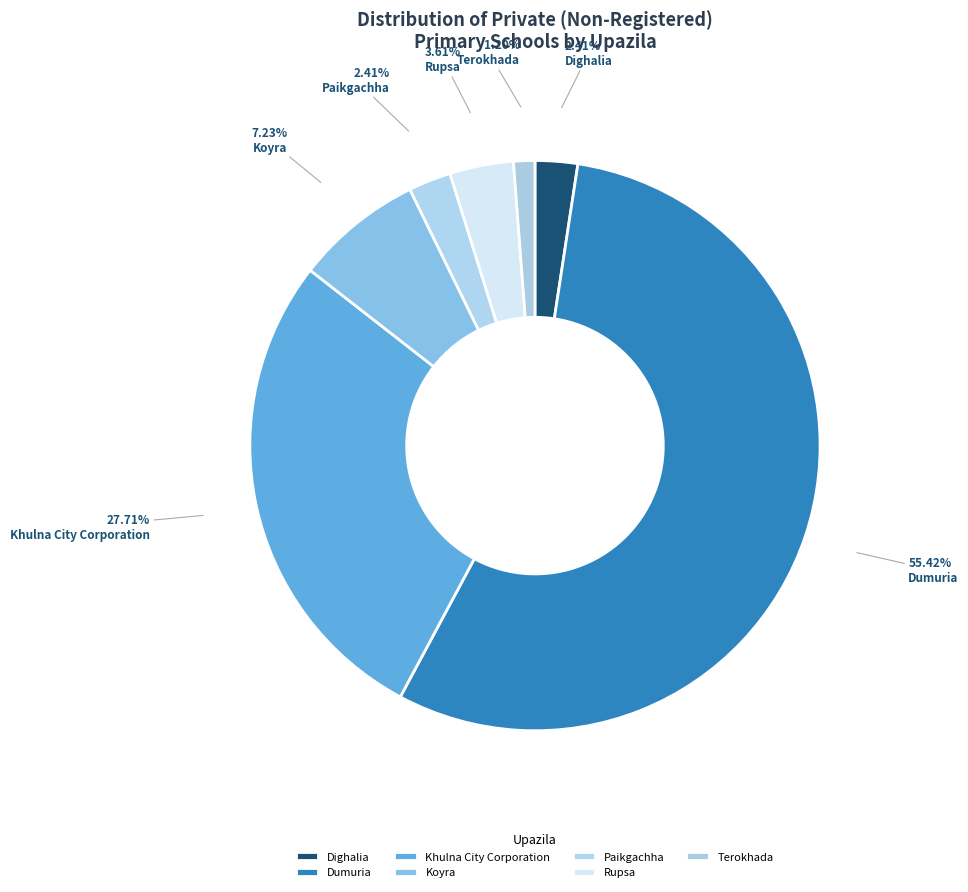

Does Rupsa represent more than half of the total?

No